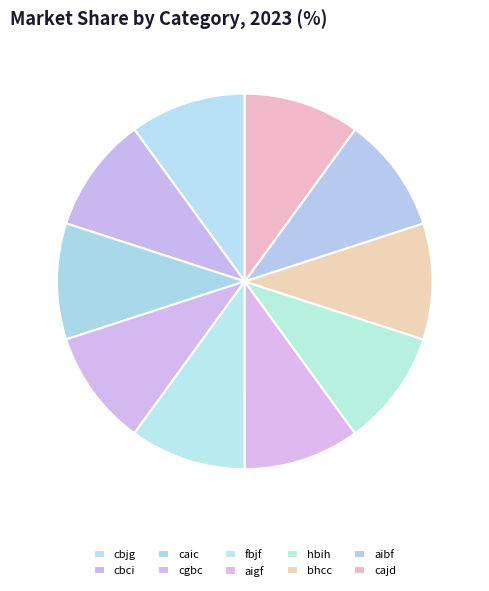

How many segments does this pie chart have?

10